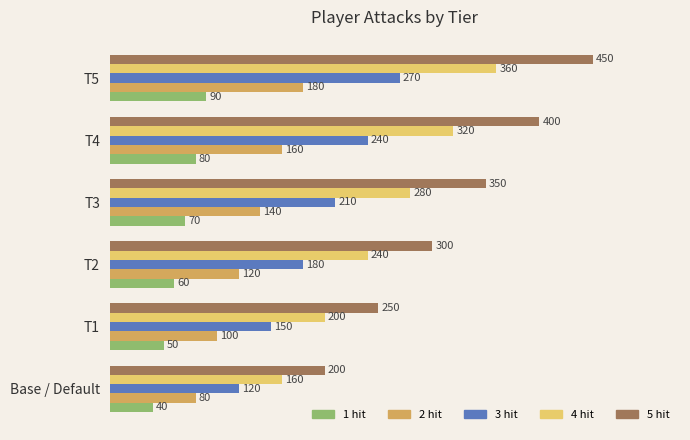

Which series has the largest range (max minus min)?

5 hit